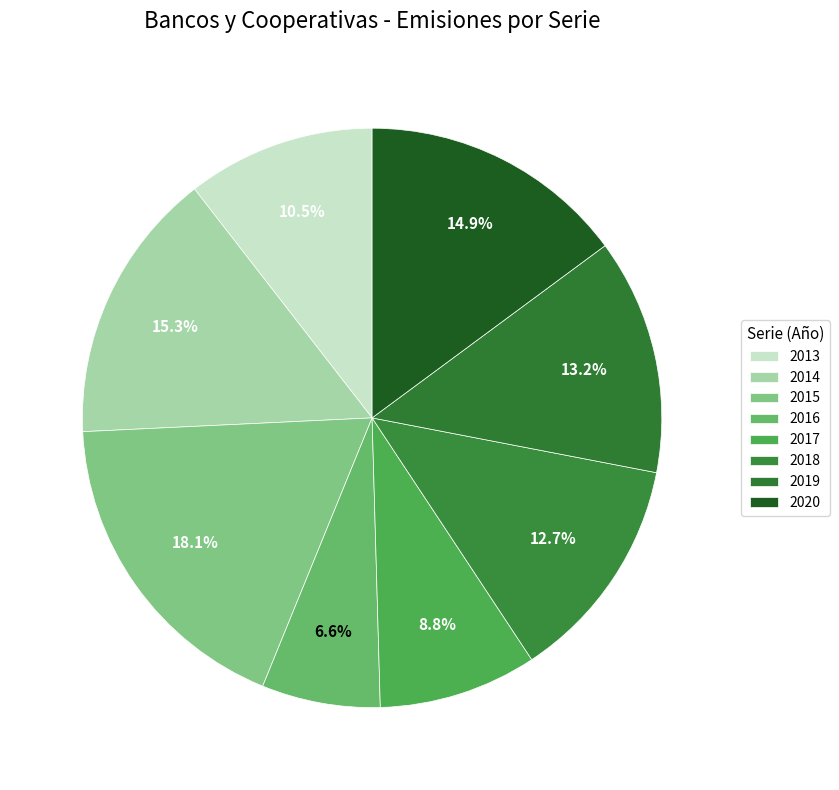

To the nearest percent, what is the average slice percentage?

12%